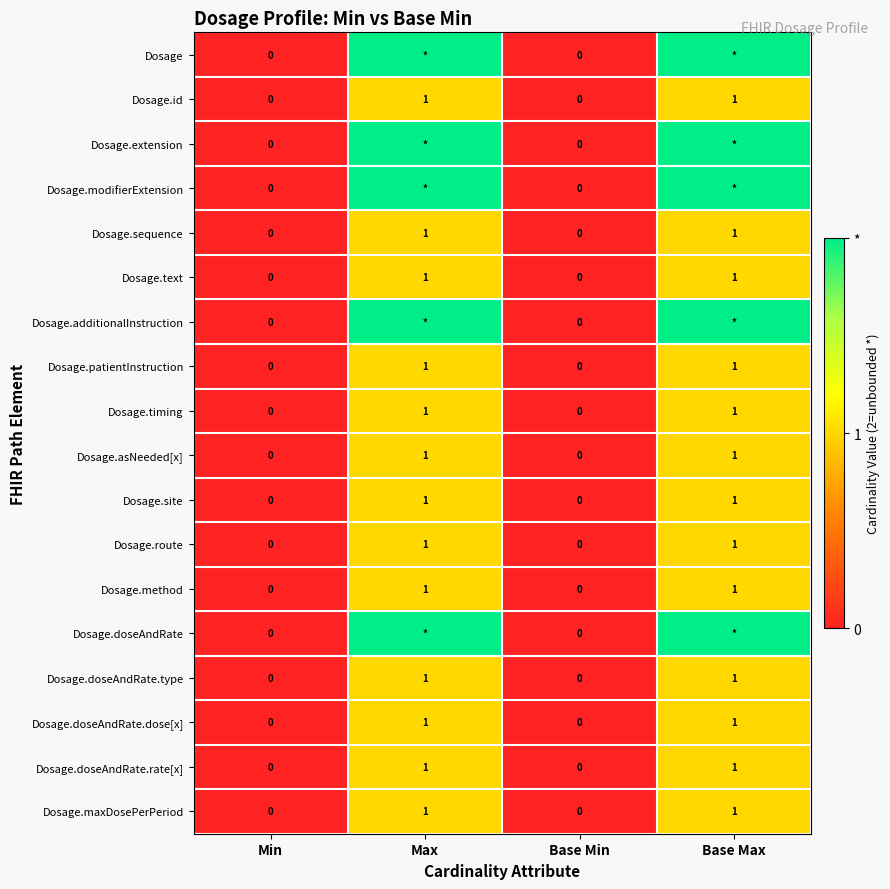

How many Dosage.id values are between 0 and 1?

4